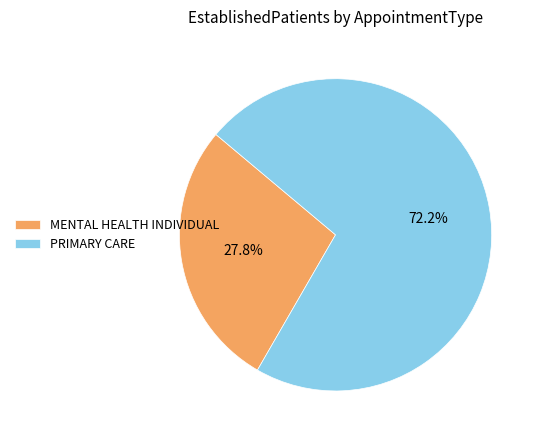

Rank the categories by value from highest to lowest.

PRIMARY CARE, MENTAL HEALTH INDIVIDUAL